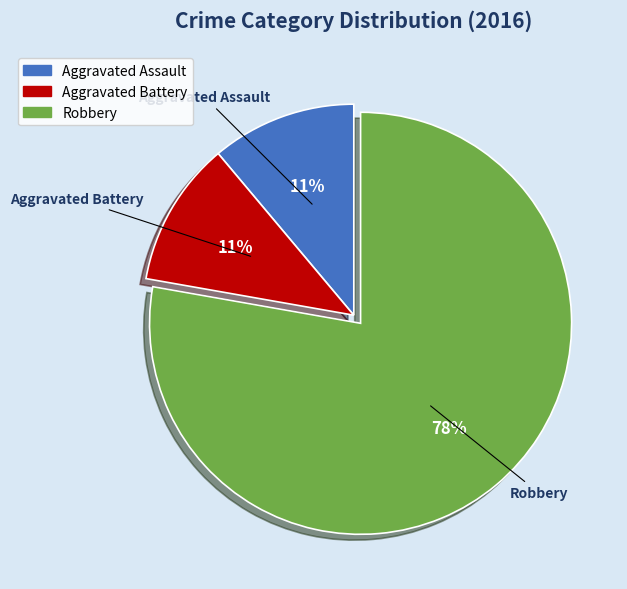

What percentage is the Robbery slice, to the nearest percent?

78%